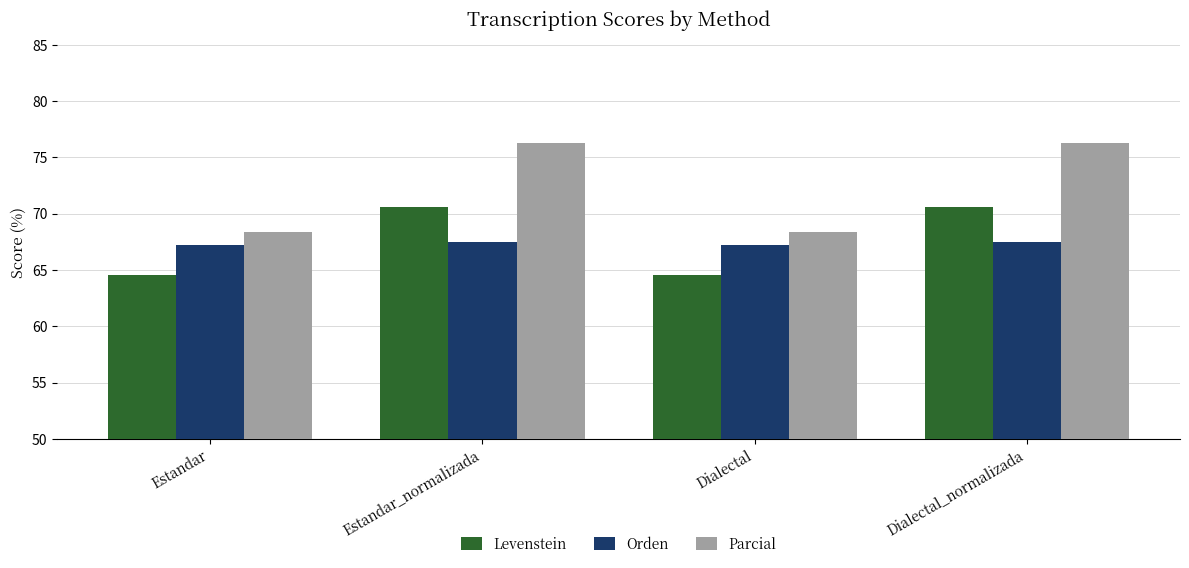

What is the total value across all series at Estandar?

200.1